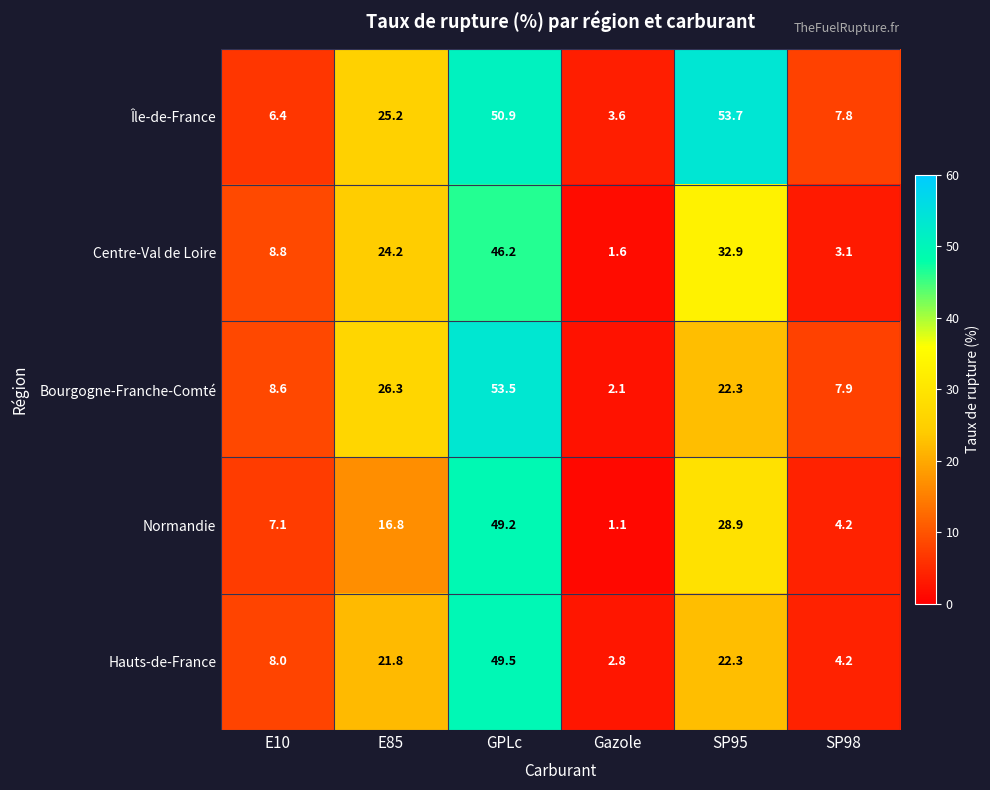

Read the Centre-Val de Loire value at E85.

24.2